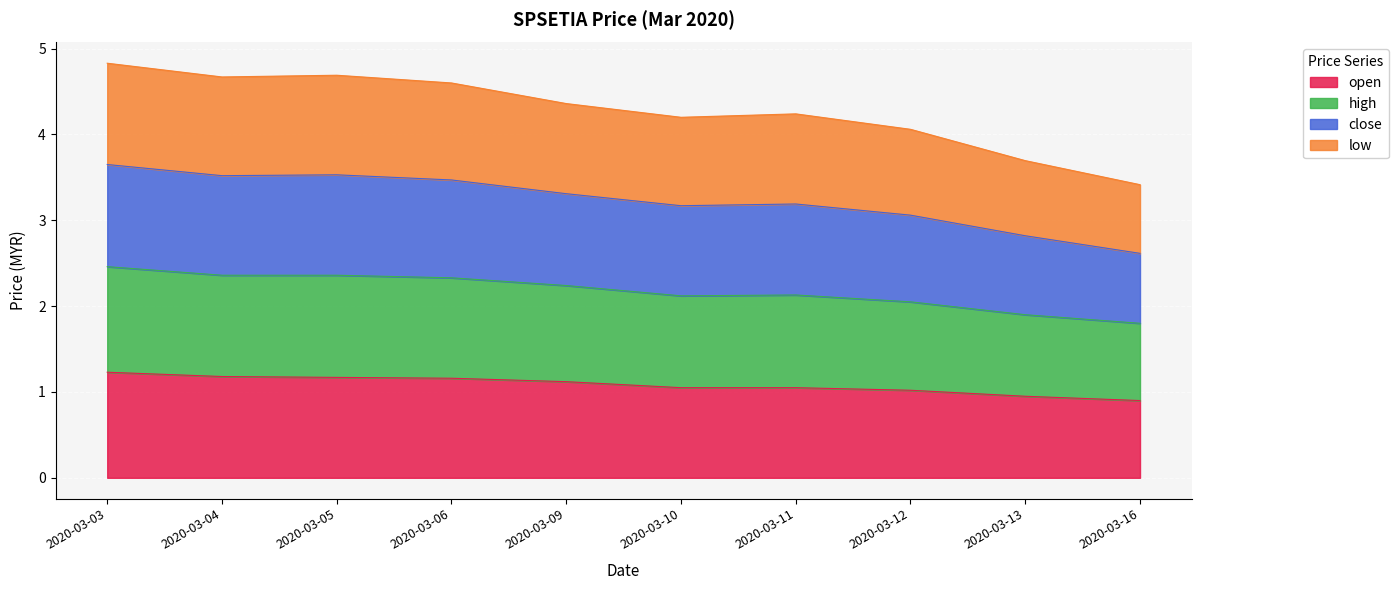

What is the maximum value for open?

1.2